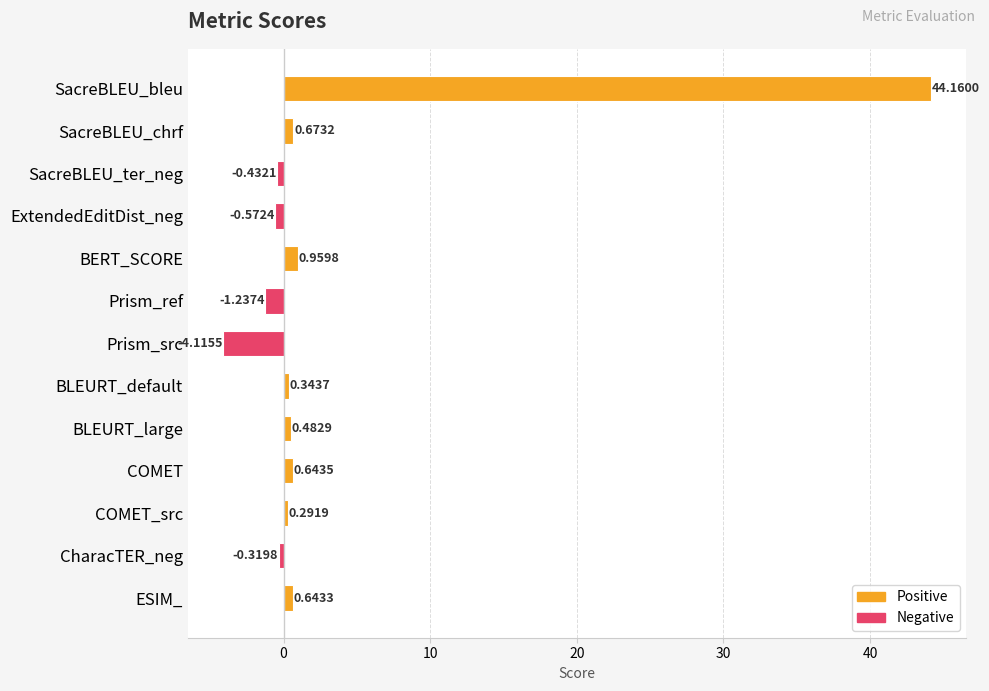

Rank the categories by value from lowest to highest.

Prism_src, Prism_ref, ExtendedEditDist_neg, SacreBLEU_ter_neg, CharacTER_neg, COMET_src, BLEURT_default, BLEURT_large, ESIM_, COMET, SacreBLEU_chrf, BERT_SCORE, SacreBLEU_bleu